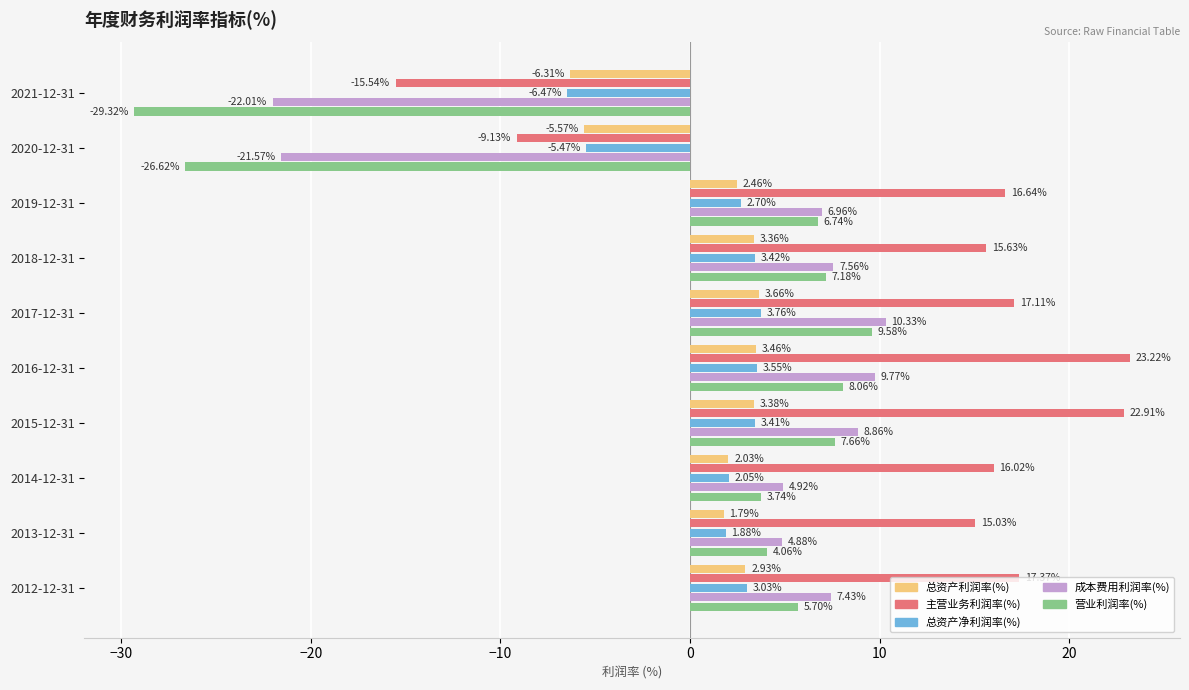

List the series in order of their peak value, highest first.

主营业务利润率(%), 成本费用利润率(%), 营业利润率(%), 总资产净利润率(%), 总资产利润率(%)